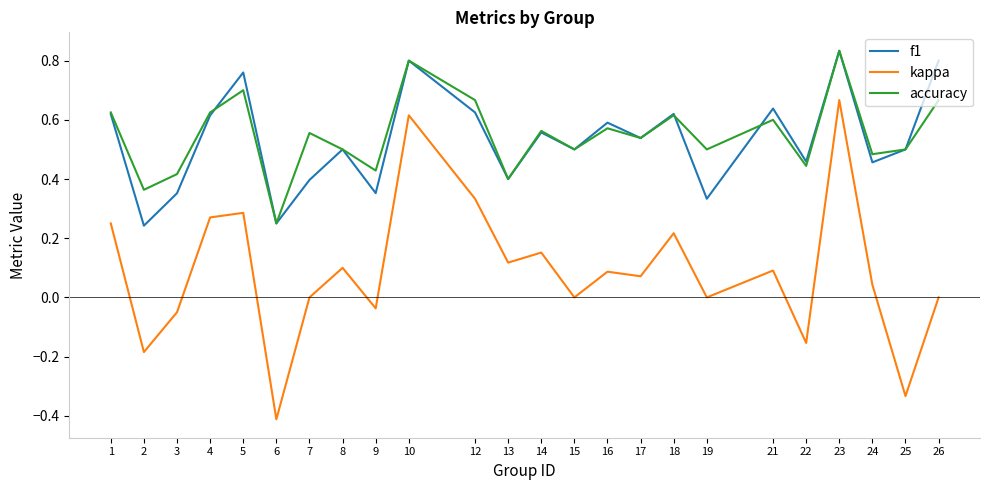

At which category does kappa reach its first local valley?

2